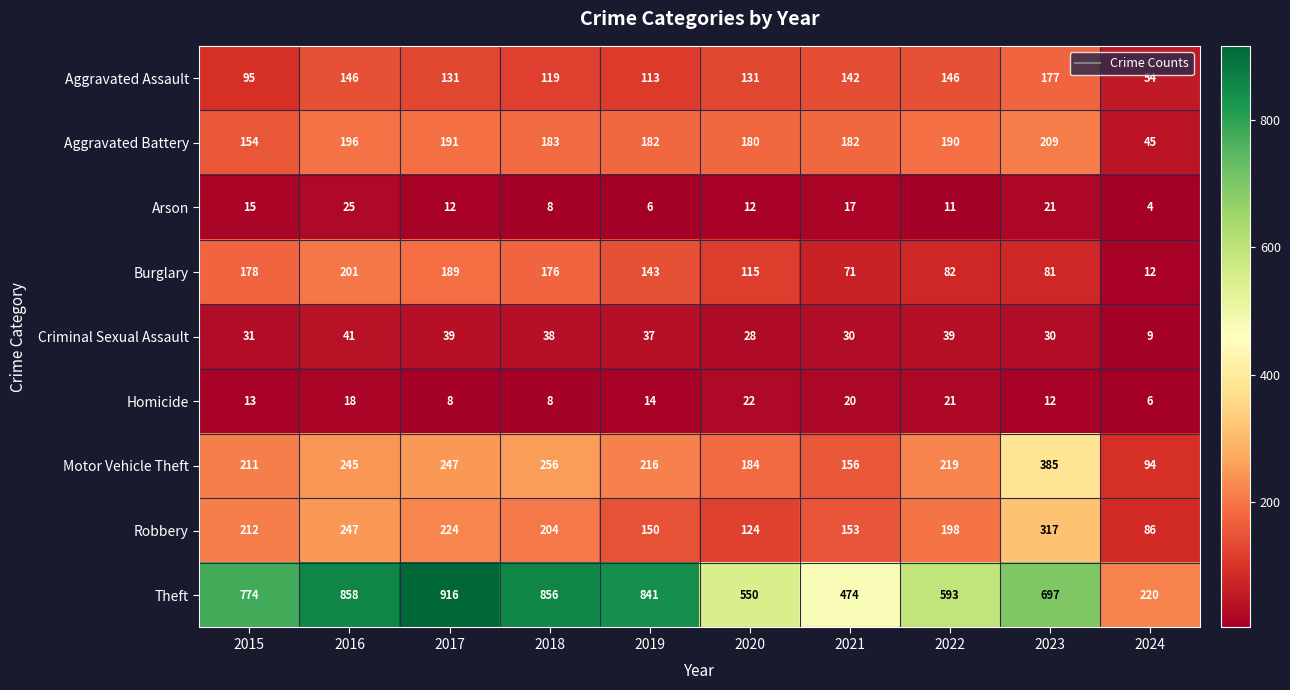

What is the total value across all series at 2020?

1346